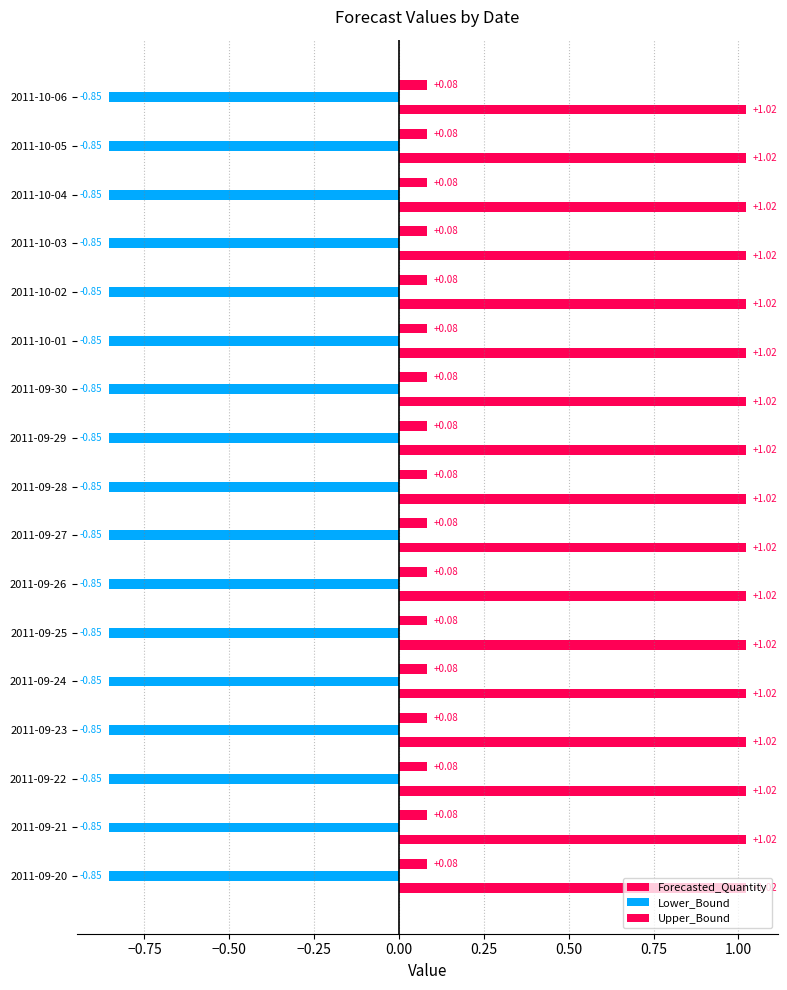

What is the average value of the Lower_Bound series?

-0.9